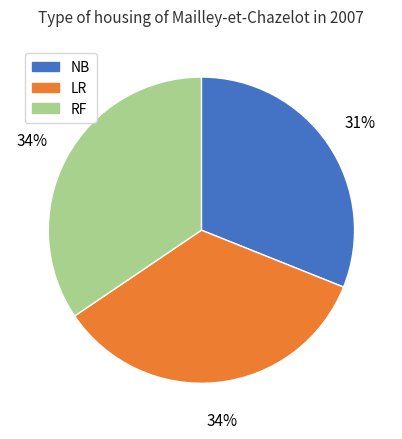

Which category has the smallest portion of the pie?

NB